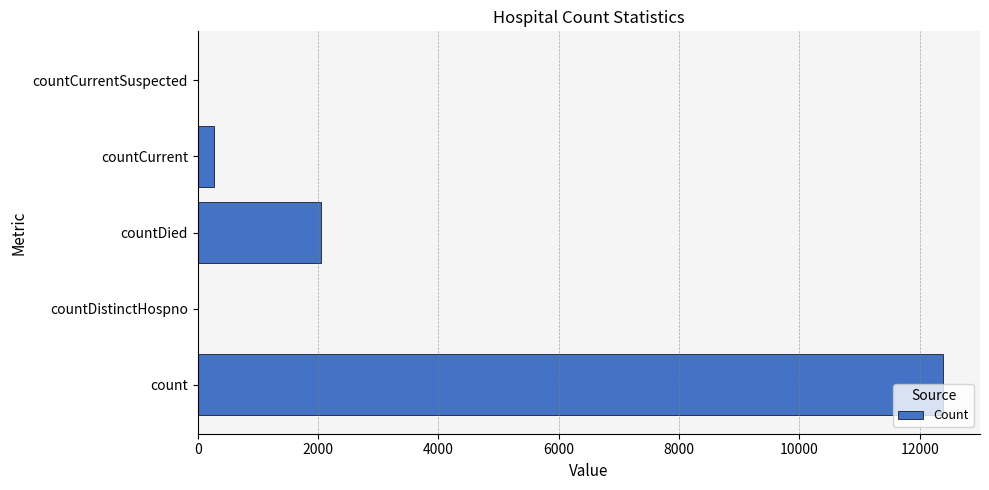

At which label is the value closest to 6191?

countDied